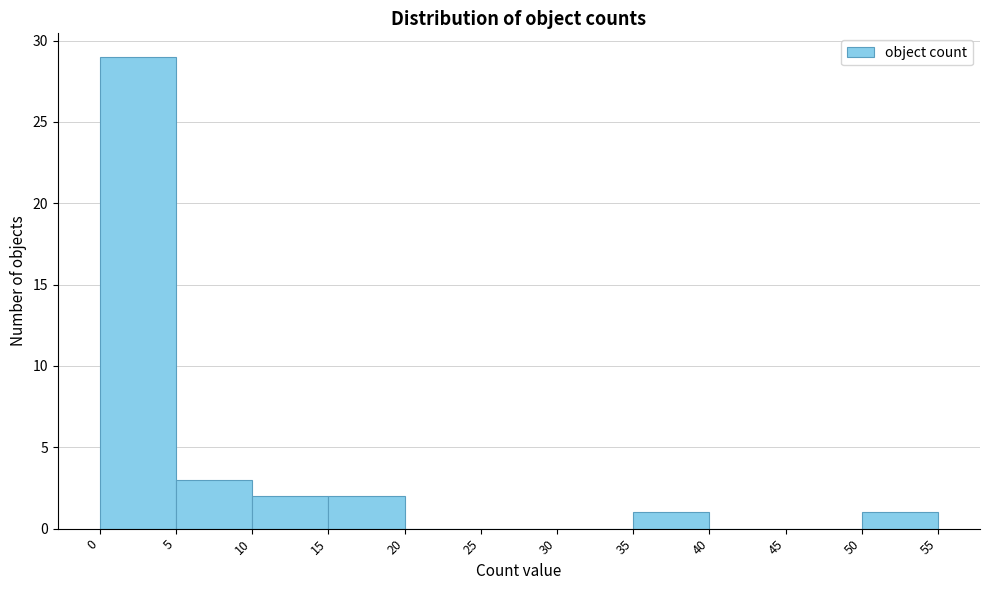

Reading left to right, list every bar in this chart as the range it spans on the x-axis followed by its height. The values are not printed on the chart, so give them approximately, as read against the axis.

0 to 5: 29
5 to 10: 3
10 to 15: 2
15 to 20: 2
20 to 25: 0
25 to 30: 0
30 to 35: 0
35 to 40: 1
40 to 45: 0
45 to 50: 0
50 to 55: 1